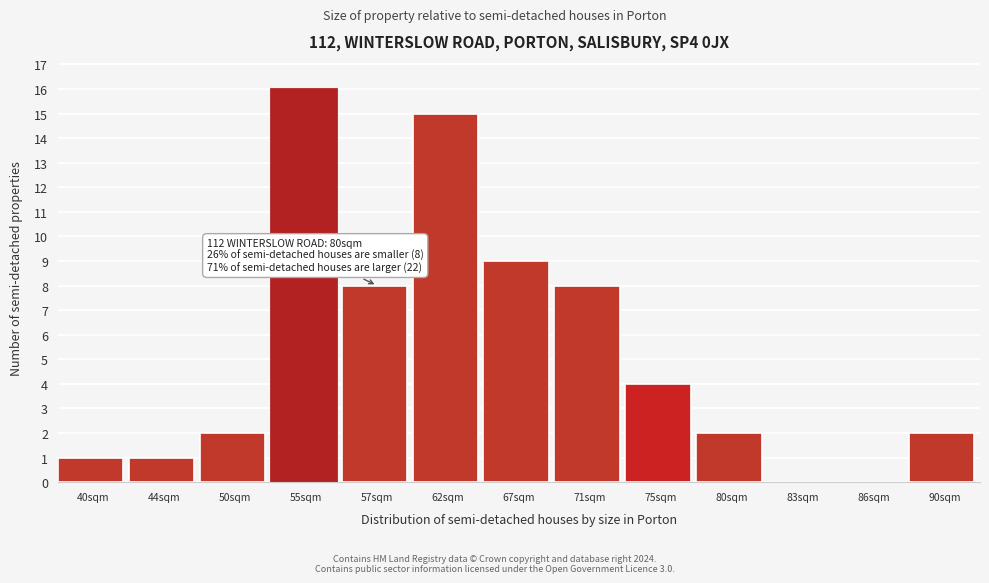

Reading right to left, list all the values displayed in this chart.

90sqm=2	86sqm=0	83sqm=0	80sqm=2	75sqm=4	71sqm=8	67sqm=9	62sqm=15	57sqm=8	55sqm=16	50sqm=2	44sqm=1	40sqm=1